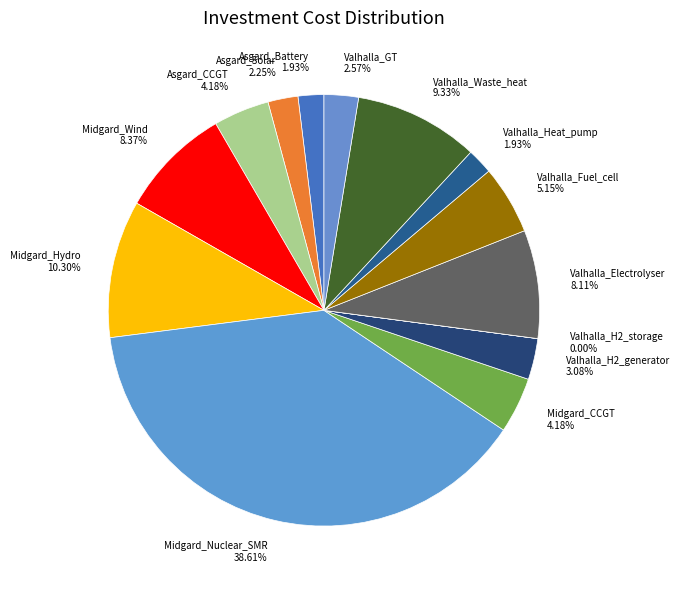

Between Asgard_Solar 2.25% and Valhalla_Fuel_cell 5.15%, which is larger?

Valhalla_Fuel_cell 5.15%